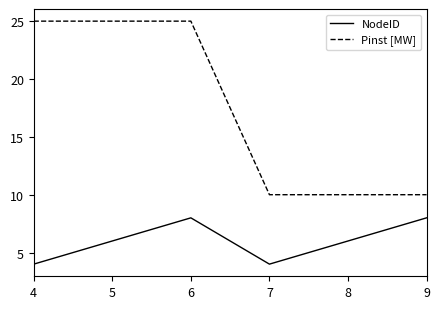

True or false: Pinst [MW] and NodeID cross at least once.

False